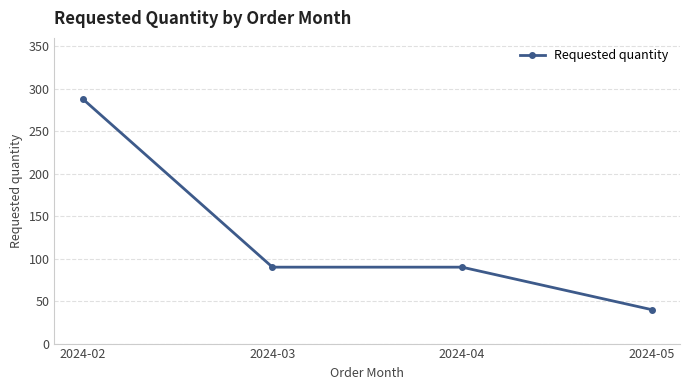

How many values are between 90 and 288?

3